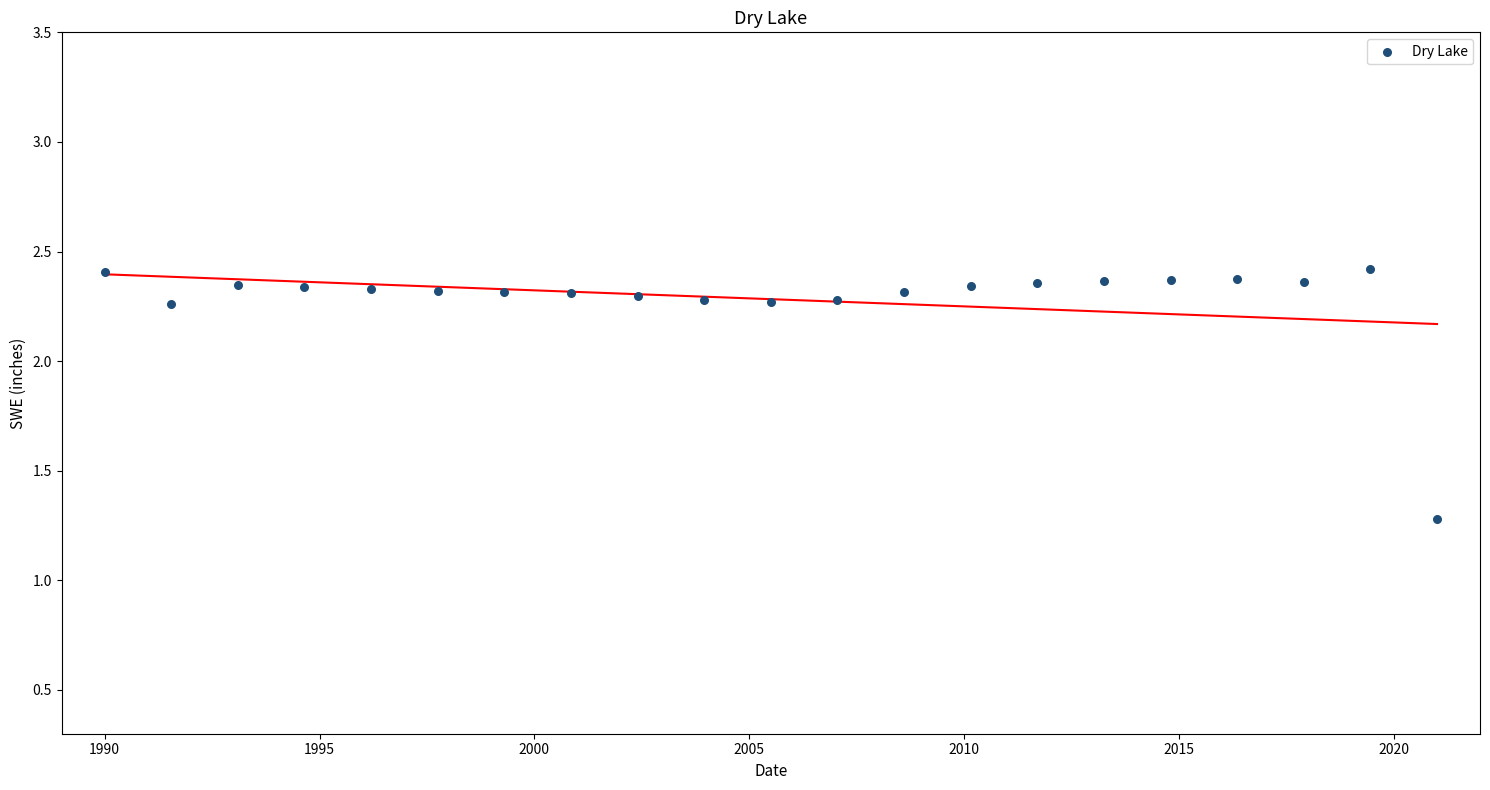

What Y value in the scatter plot is closest to 1?

1.3